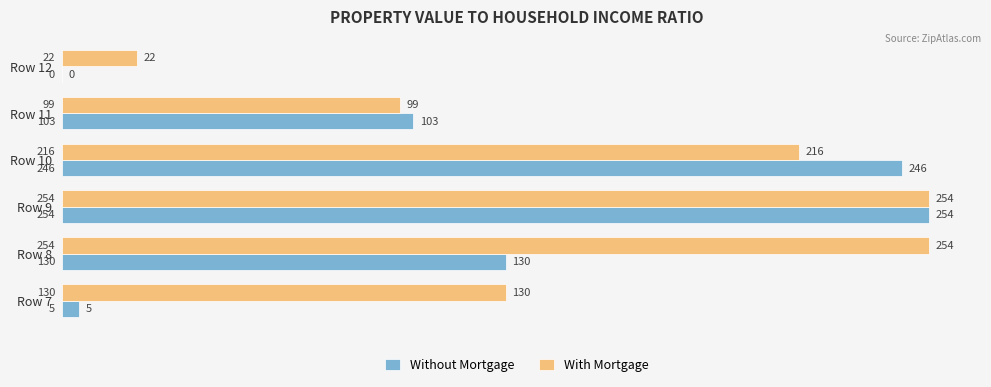

How many series are shown in this chart?

2